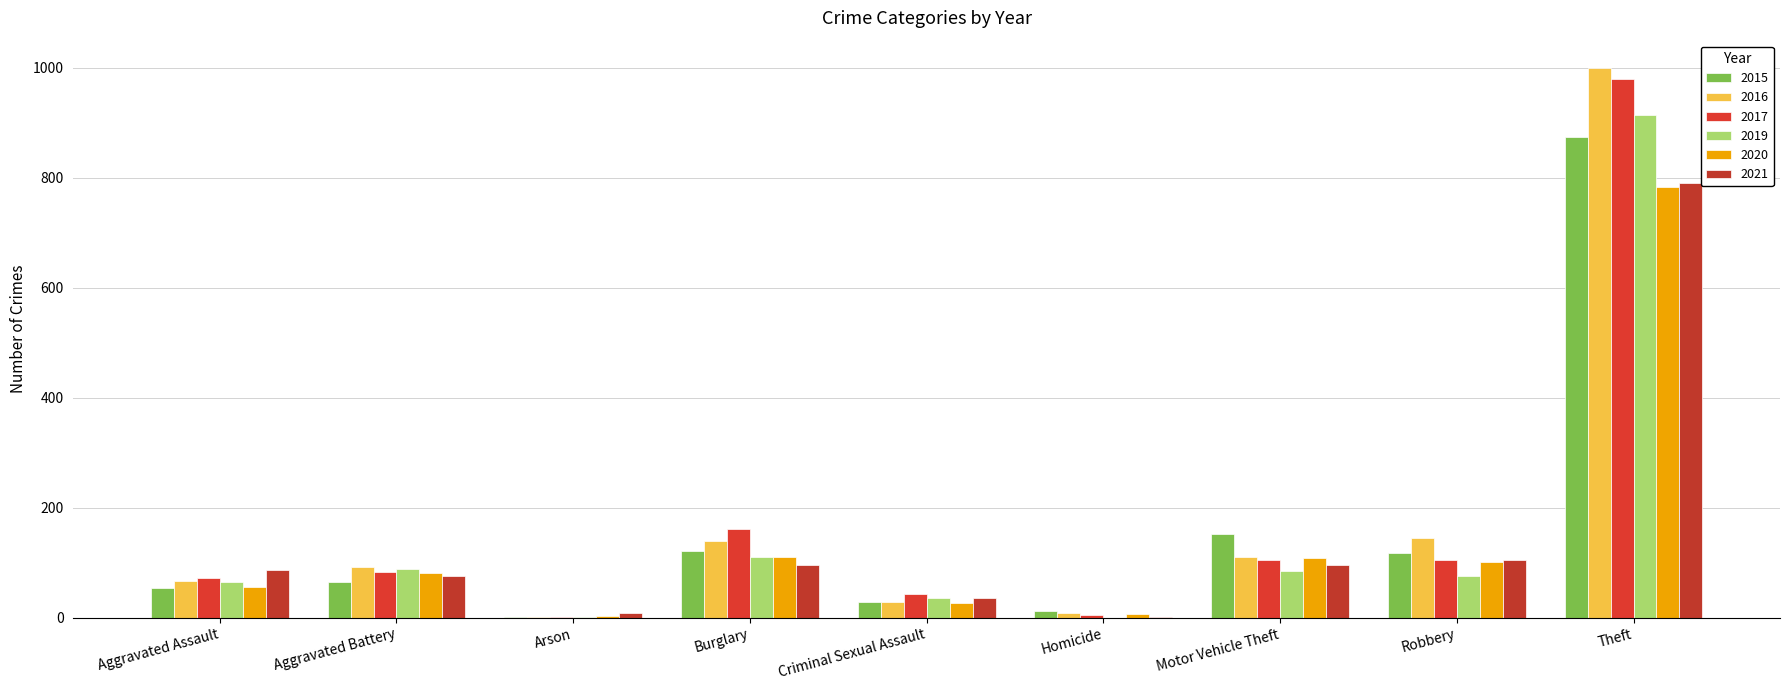

What is the value of the 2016 bar at the 1st from the left?

66